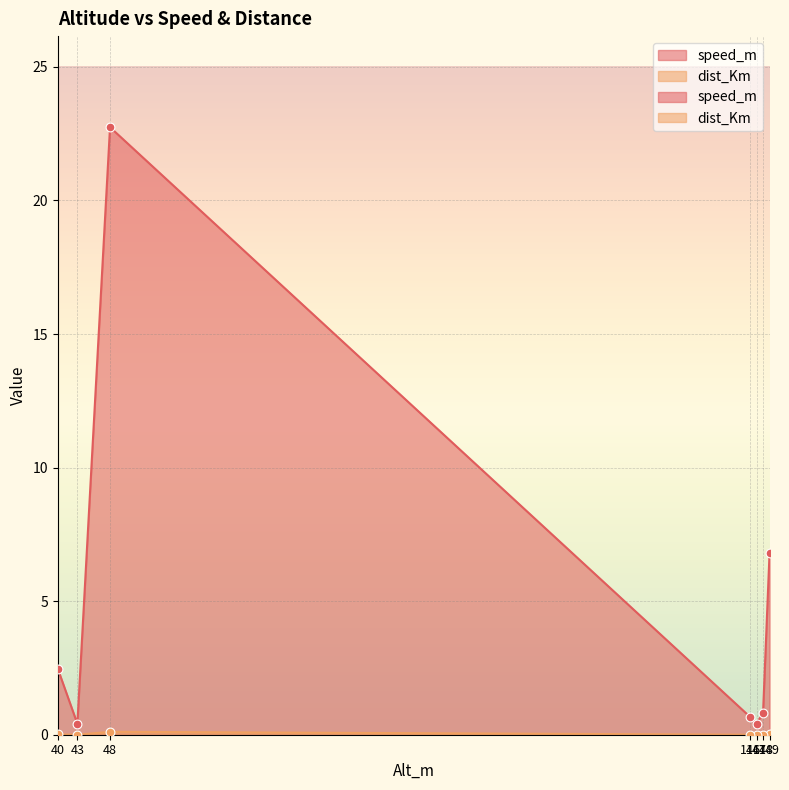

What are all the series names shown in the legend?

speed_m, dist_Km